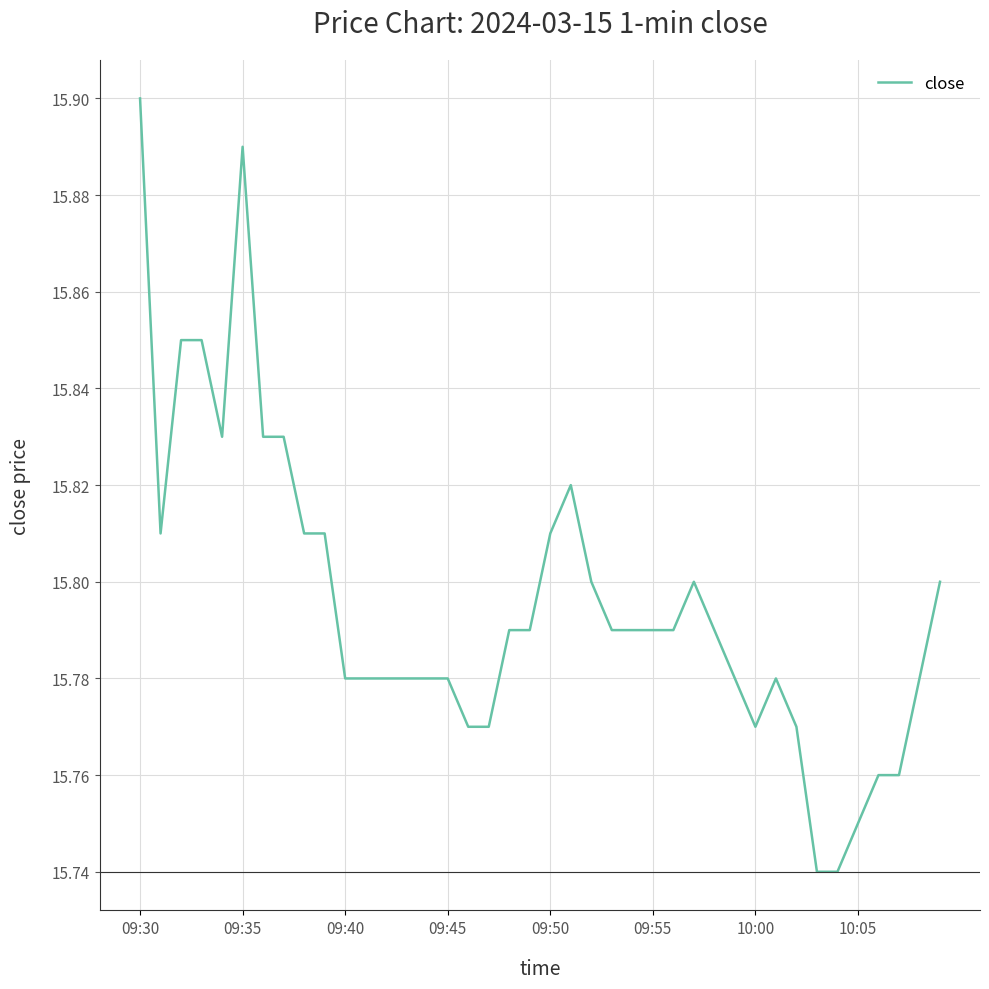

Is this an area chart (filled region under the line)?

No